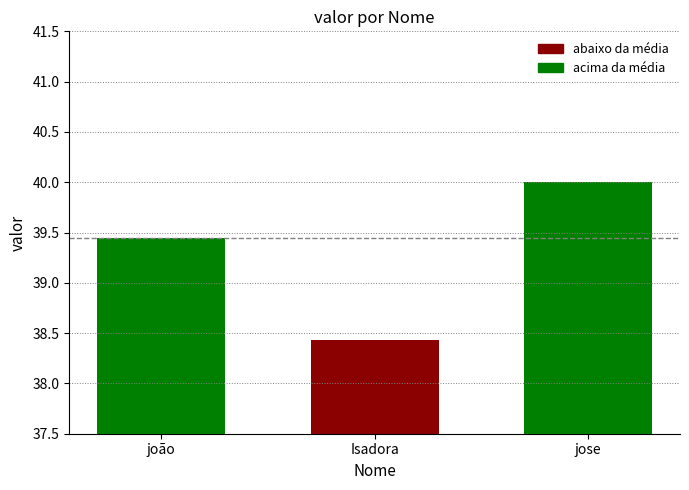

Where is the data nearest to the value 39?

joão